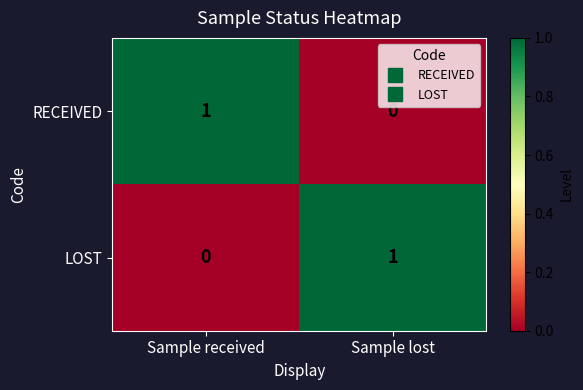

List the labels in order of LOST value, largest first.

Sample lost, Sample received